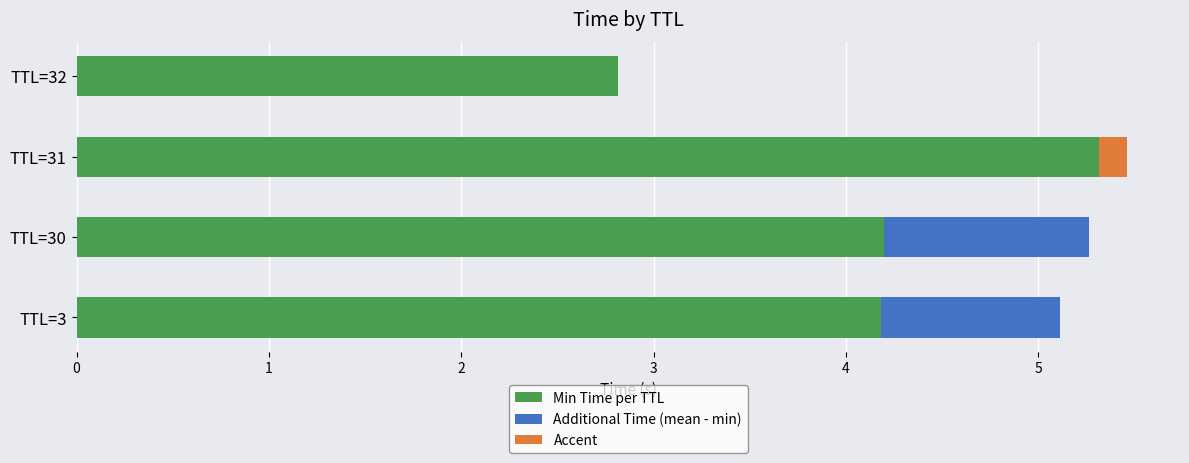

How many data points does each series have?

4